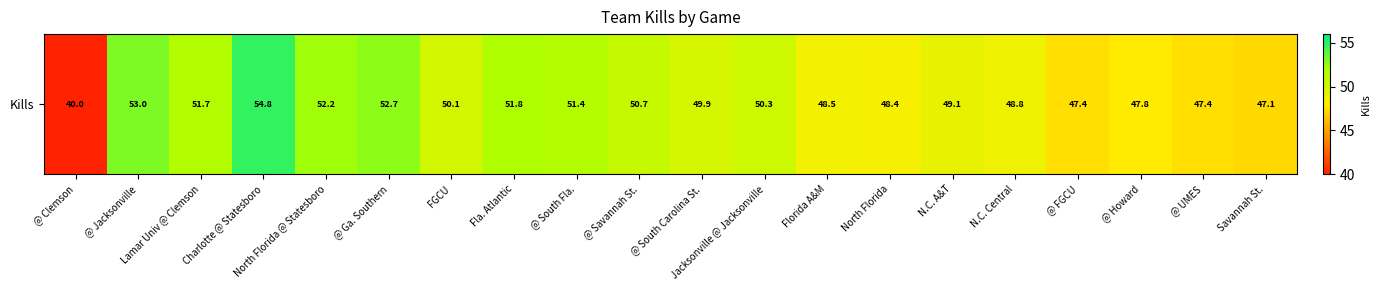

At which category does the chart reach its peak across all series?

Charlotte @ Statesboro